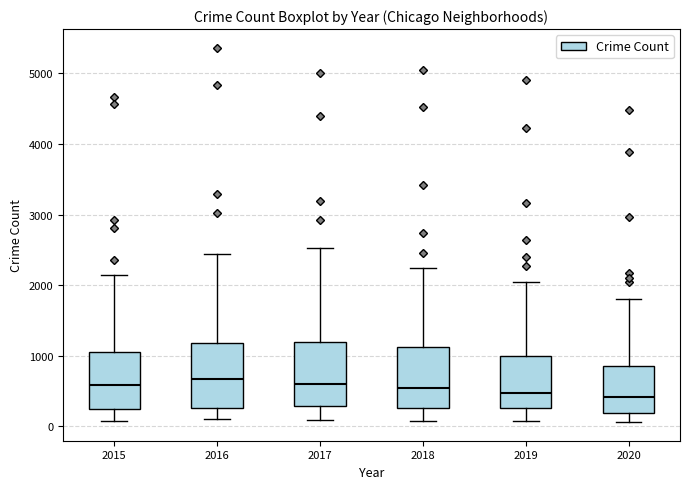

Reading left to right, transcribe this box plot: for each box, give where its median line is, the range the box spans, and where its two whiskers end, as read against the y-axis. The values are not printed on the chart, so give them approximately, as read against the axis.

2015: median 600, box 300 to 1100, whiskers 100 to 2100
2016: median 700, box 300 to 1200, whiskers 100 to 2400
2017: median 600, box 300 to 1200, whiskers 100 to 2500
2018: median 500, box 300 to 1100, whiskers 100 to 2200
2019: median 500, box 300 to 1000, whiskers 100 to 2000
2020: median 400, box 200 to 900, whiskers 100 to 1800